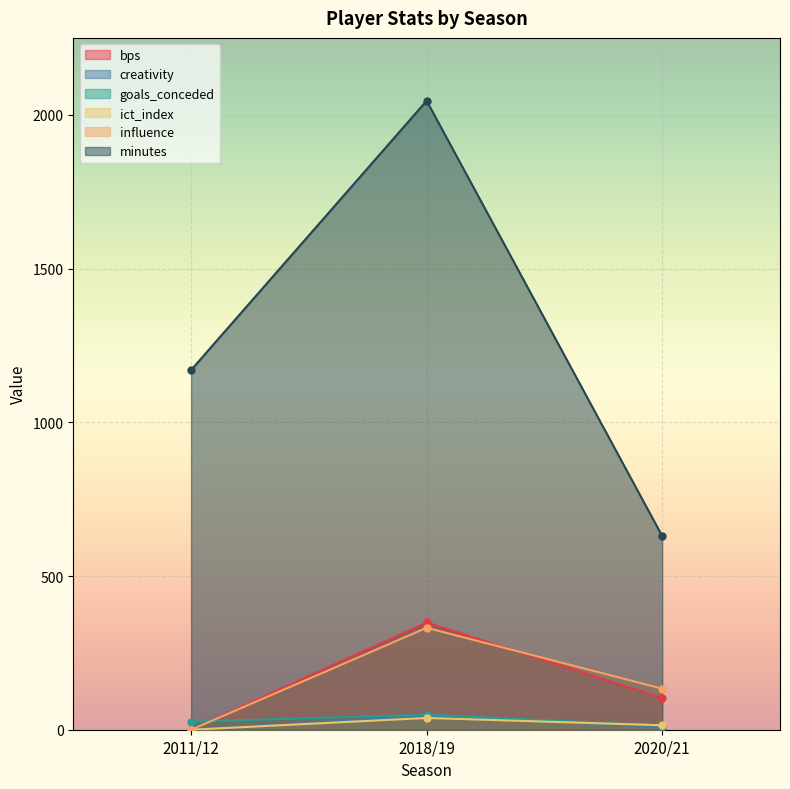

Rank the categories by goals_conceded value from lowest to highest.

2020/21, 2011/12, 2018/19